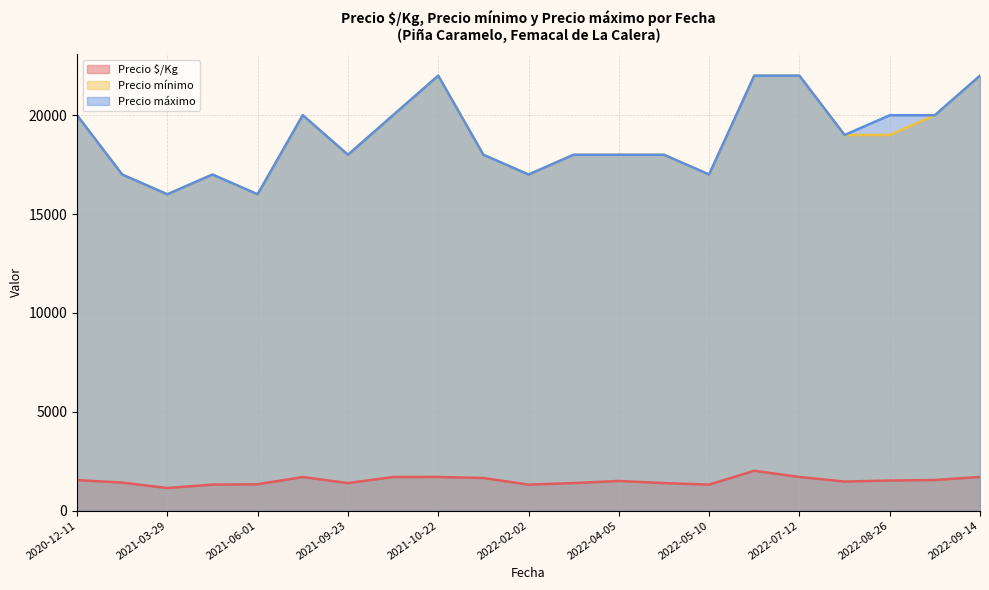

True or false: Precio $/Kg and Precio mínimo cross at least once.

False